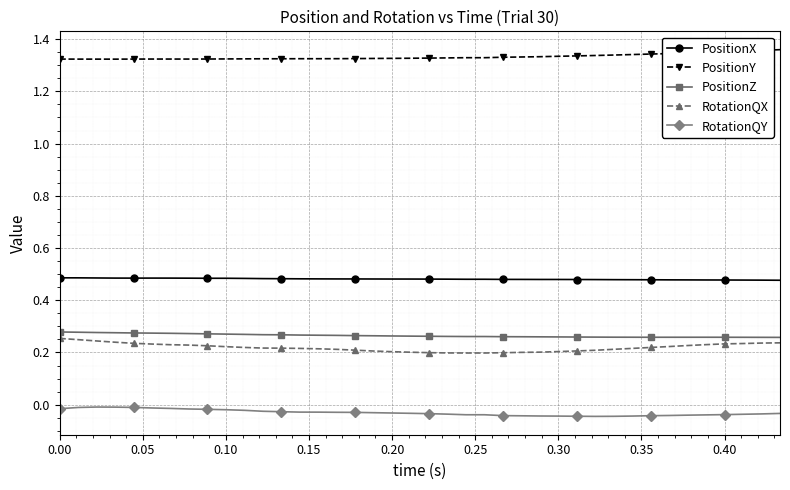

True or false: RotationQY and PositionZ intersect in this chart.

False